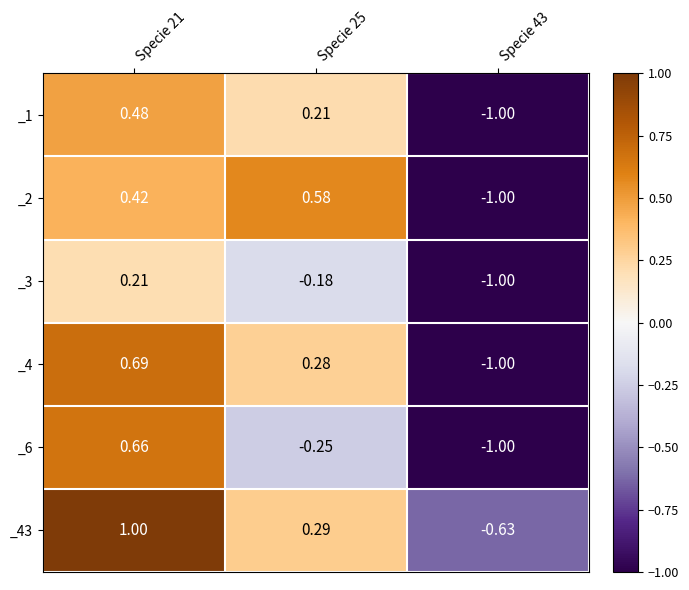

Is the value of _3 at Specie 21 greater than the value of _6 at Specie 25?

Yes